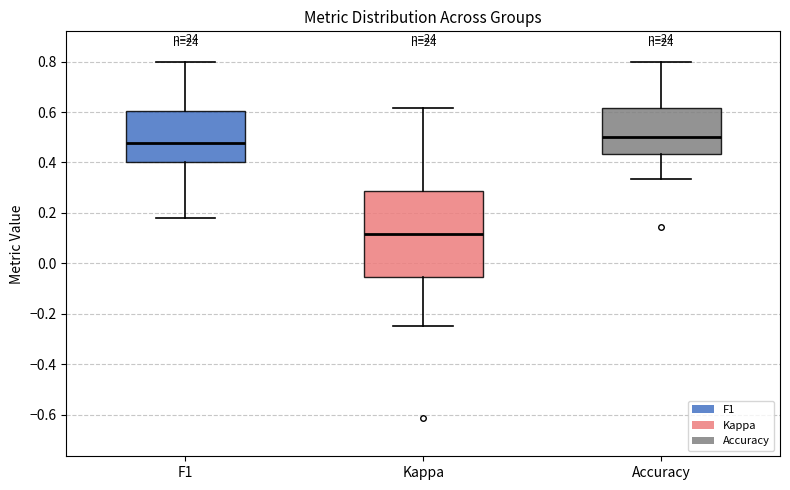

Which box is the tallest, from its lower edge to its upper edge?

Kappa